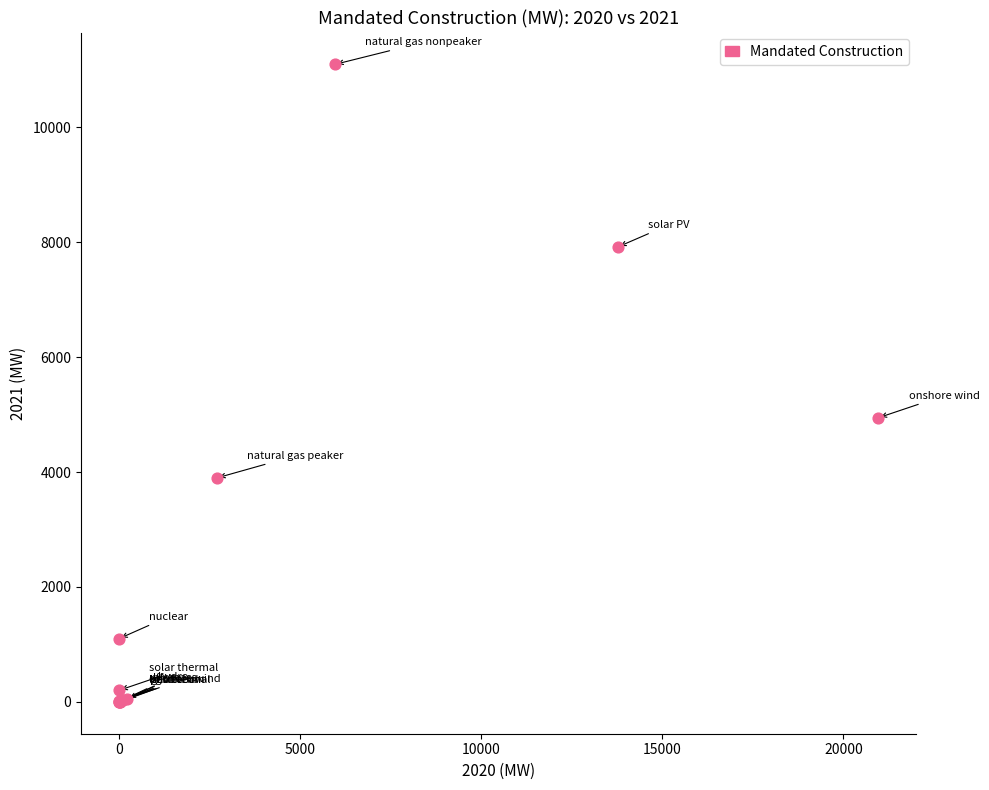

What Y value in the scatter plot is closest to 5548?

4944.5